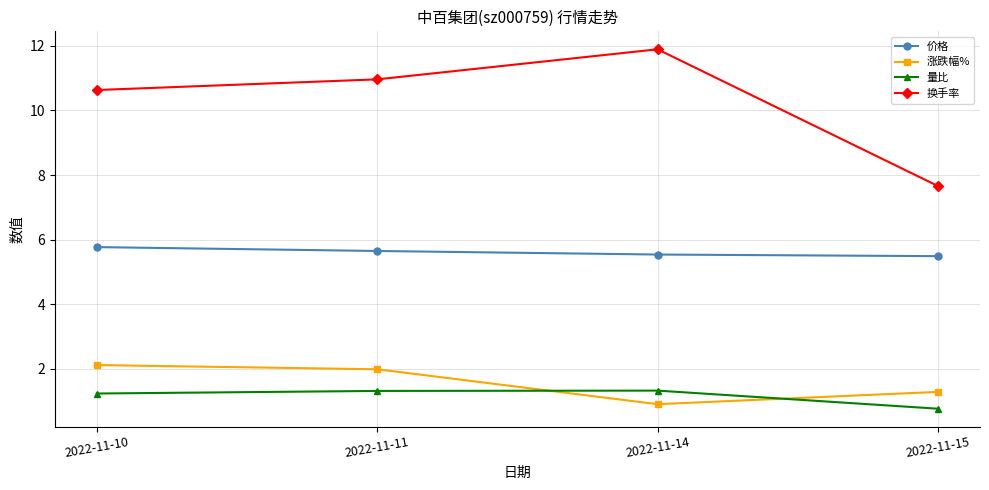

What is the difference between the highest and lowest values at 2022-11-11?

9.6